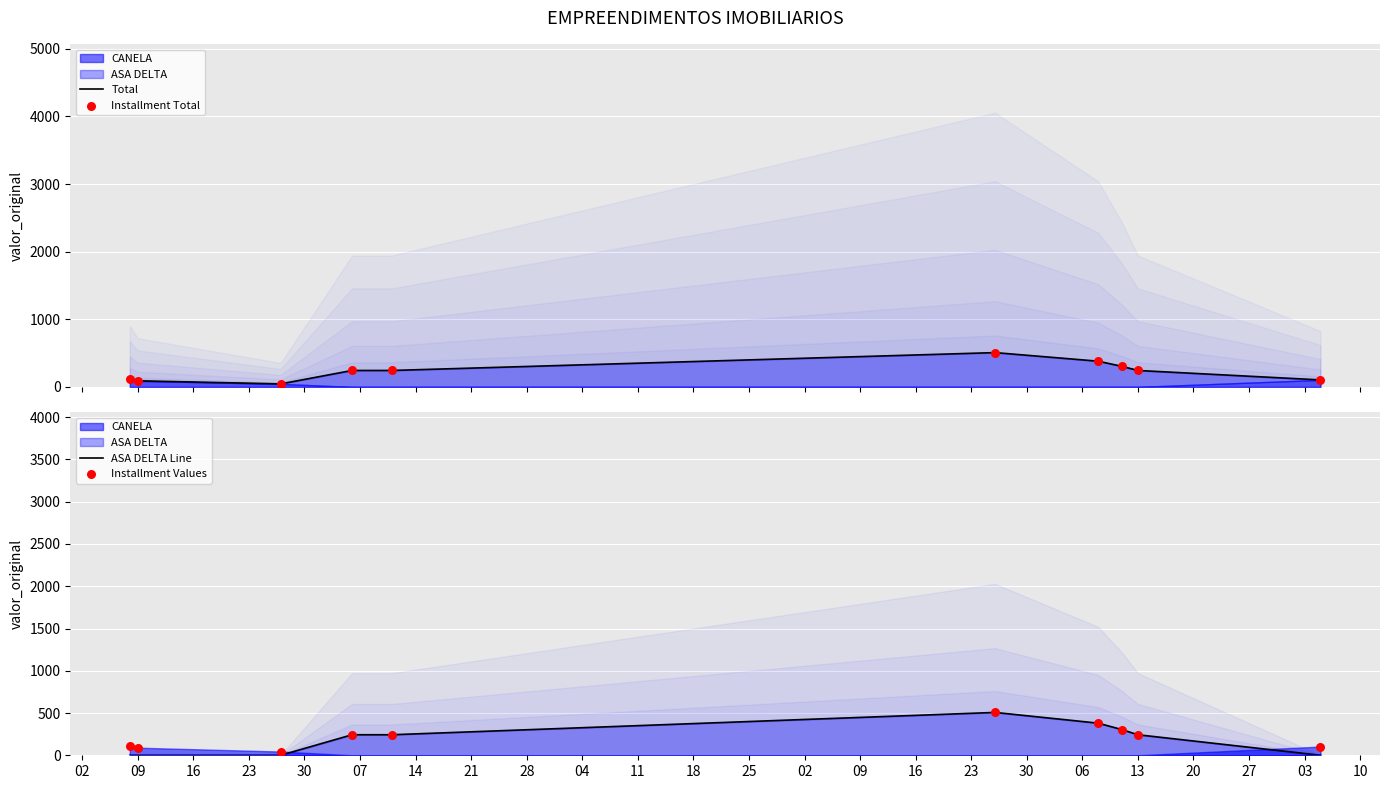

Which series has the largest total across all categories?

Total